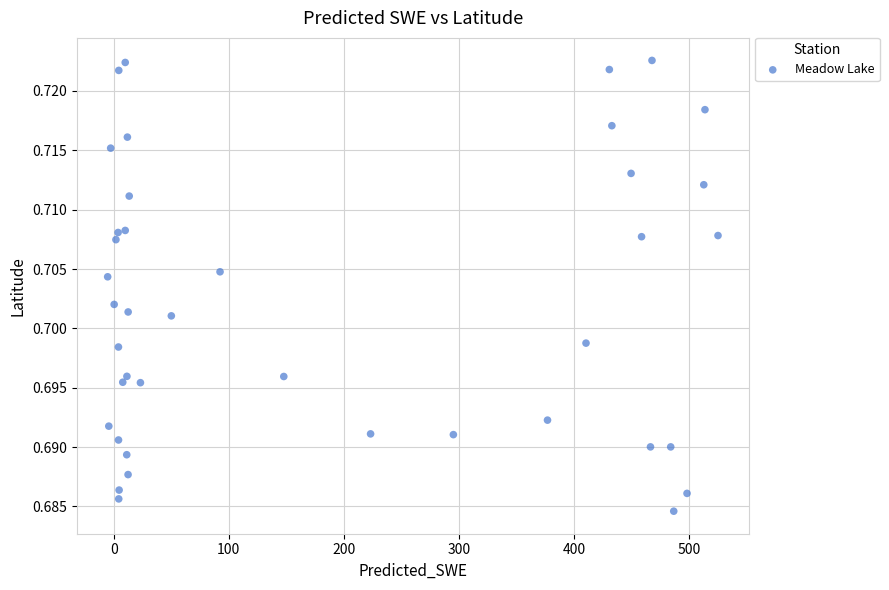

What is the range of X values (max minus min)?

530.1